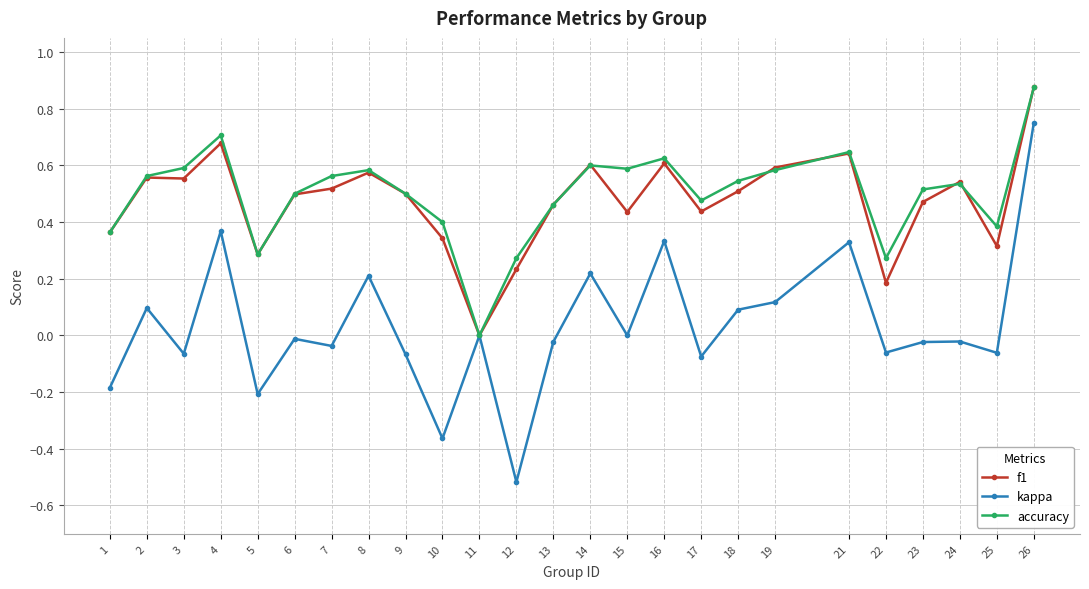

At which label is f1 closest to 0?

11